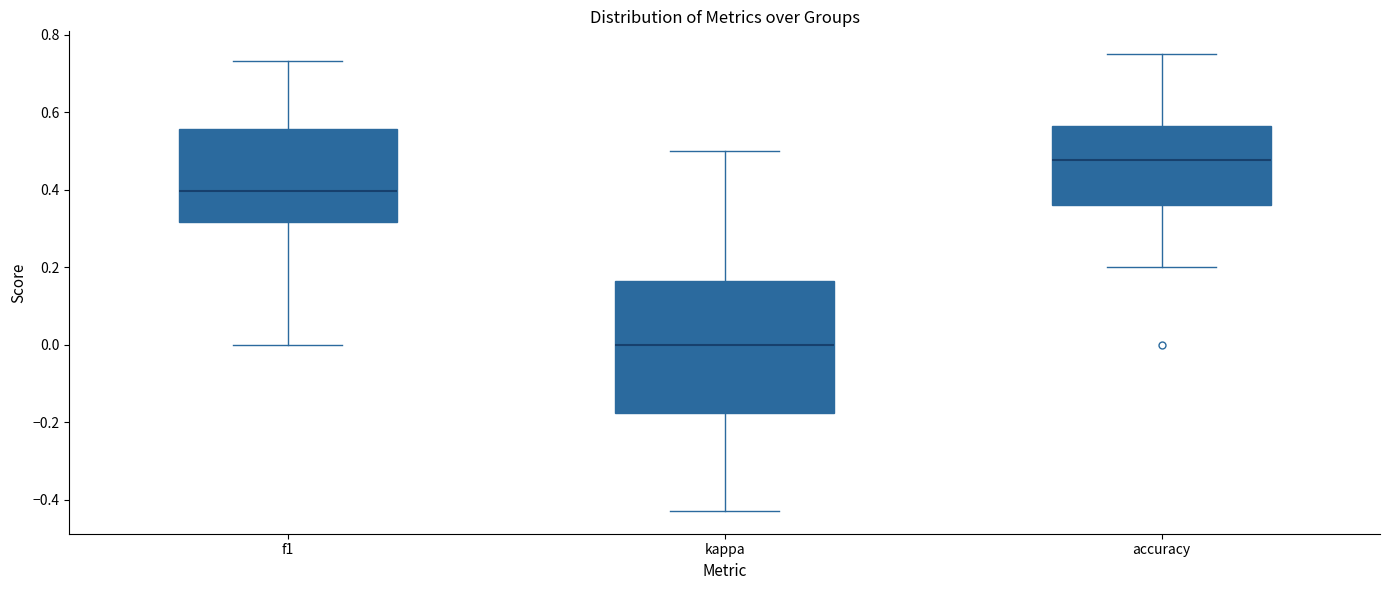

Reading left to right, read every box against the y-axis: the position of its median line, the range the box covers, and the ends of its whiskers. The values are not printed on the chart, so give them approximately, as read against the axis.

f1: median 0.40, box 0.32 to 0.56, whiskers 0.00 to 0.74
kappa: median 0.00, box -0.18 to 0.16, whiskers -0.42 to 0.50
accuracy: median 0.48, box 0.36 to 0.56, whiskers 0.20 to 0.76